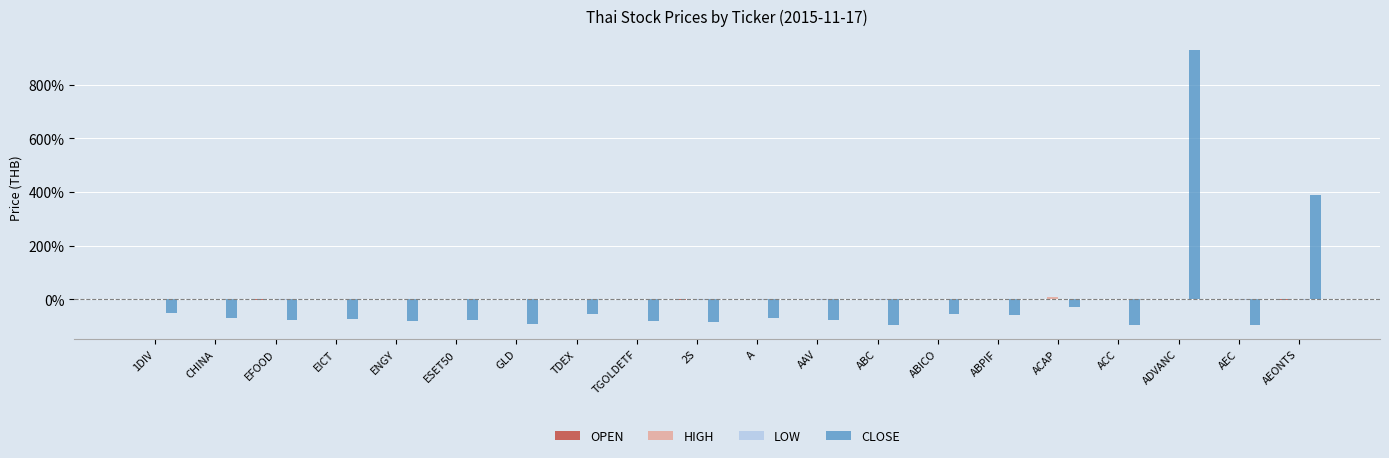

Is it true that CLOSE equals -0.2 at 1DIV?

False